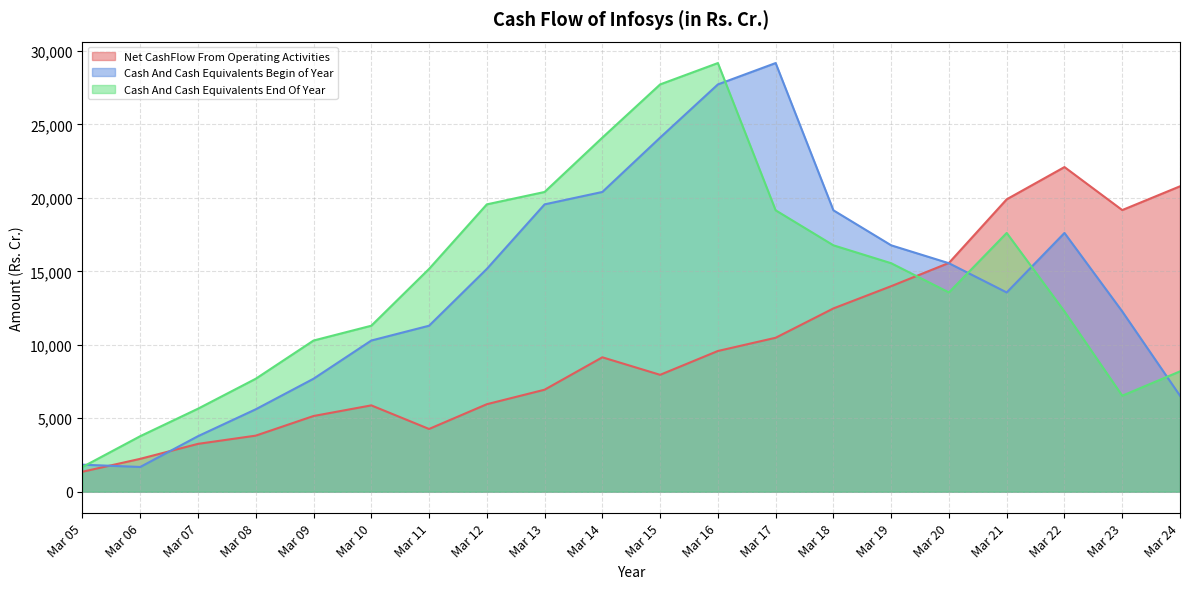

How many lines are shown in the chart?

3